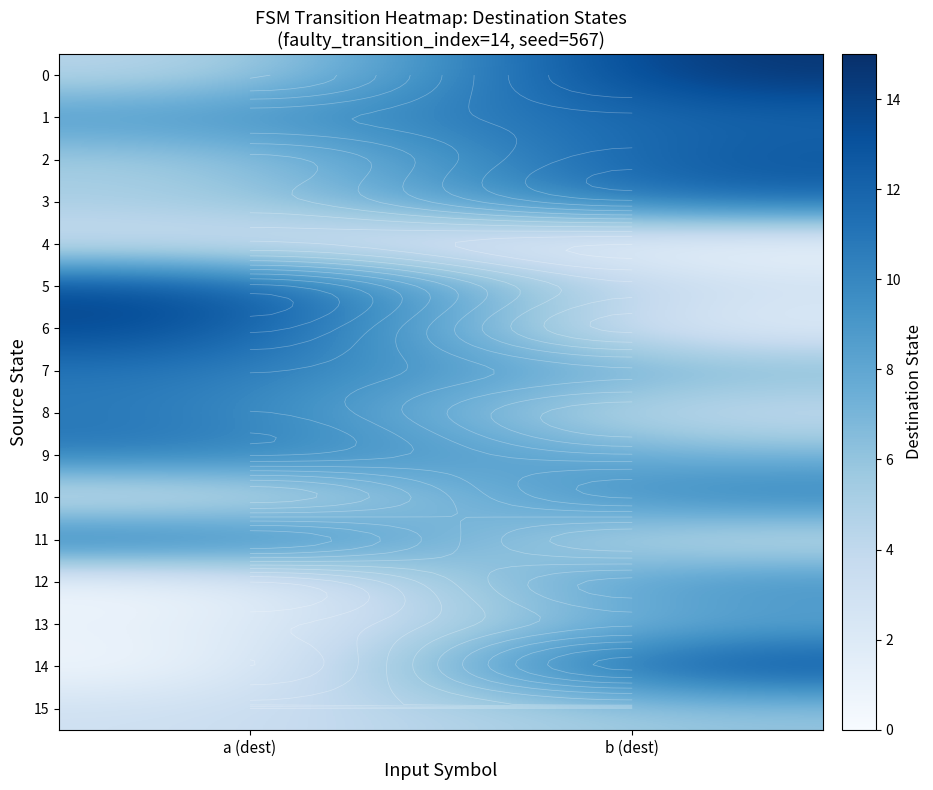

At which category is the sum across all series the highest?

b (dest)